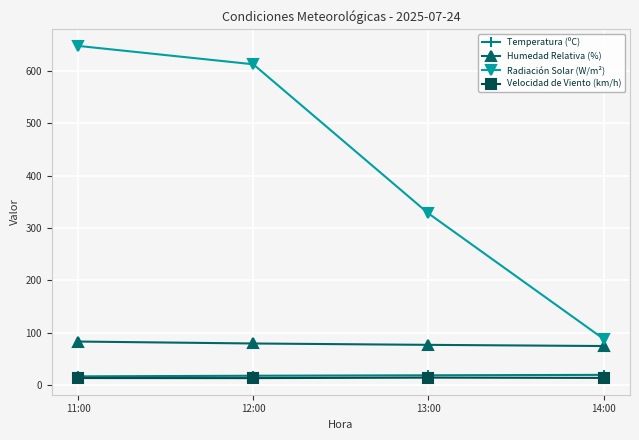

What is the difference between the highest and lowest values at 11:00?

634.9